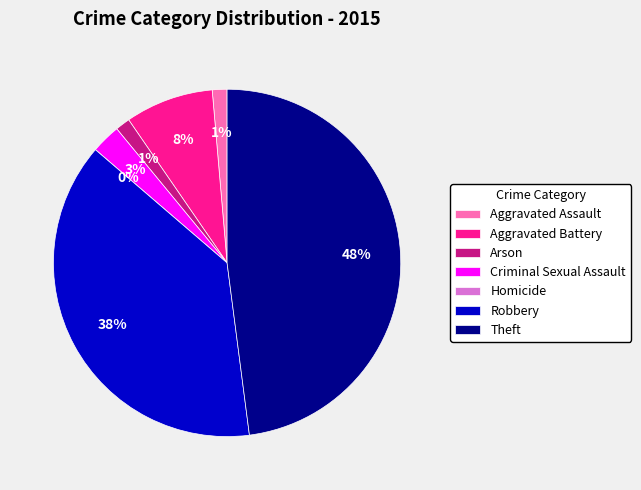

To the nearest percent, what is the average slice percentage?

14%